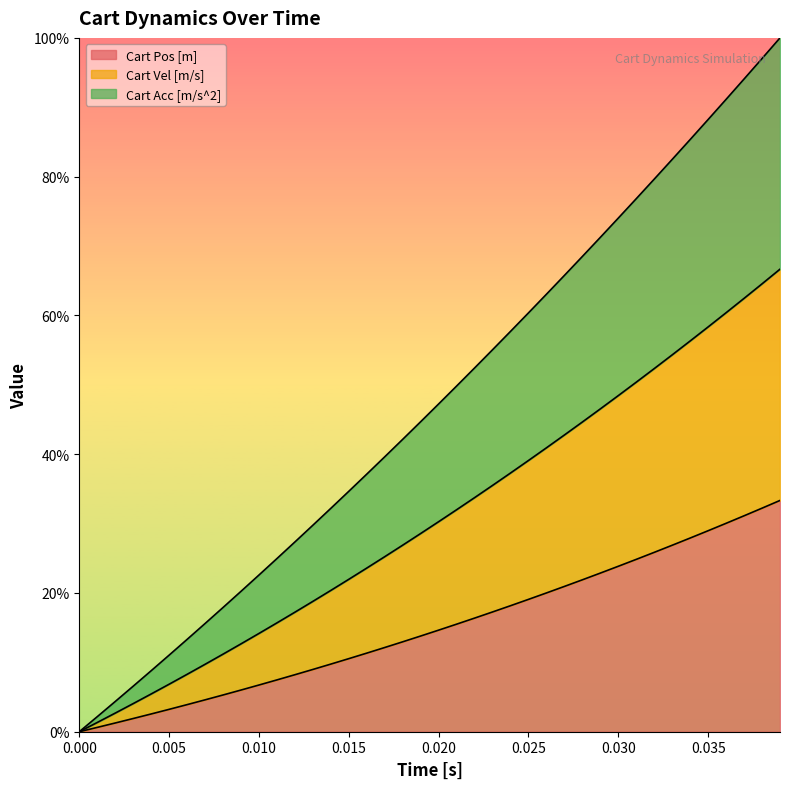

How many data points does each series have?

40